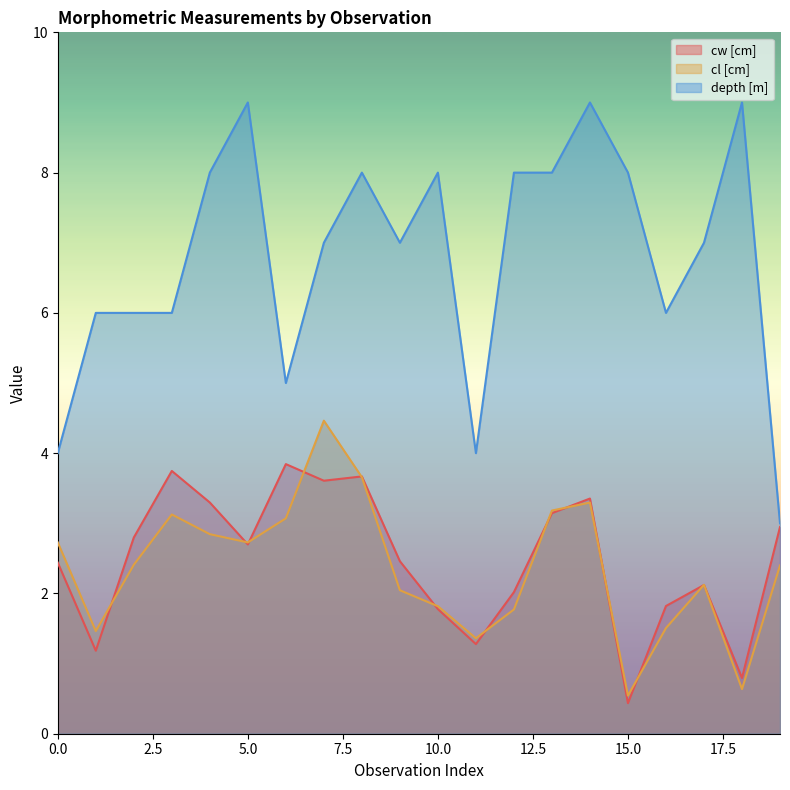

Rank the series by their maximum value, from highest to lowest.

depth [m], cl [cm], cw [cm]